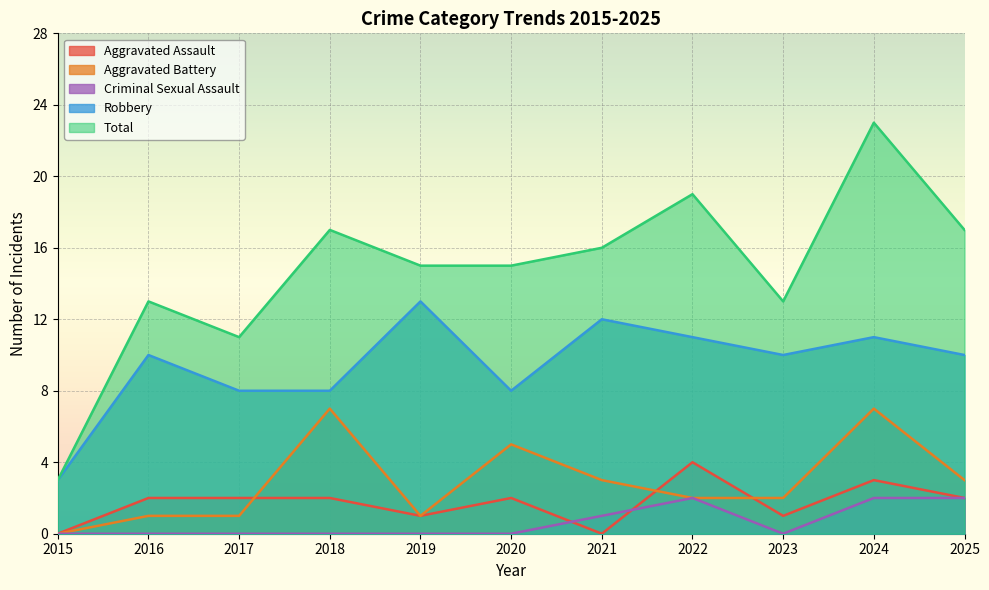

At which category does Criminal Sexual Assault reach its first local valley?

2023